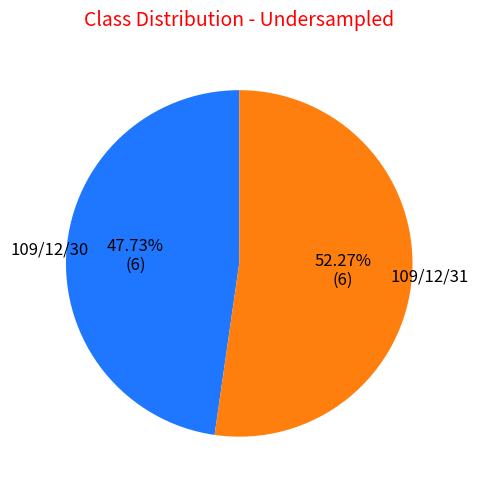

Does any single category account for the majority?

Yes